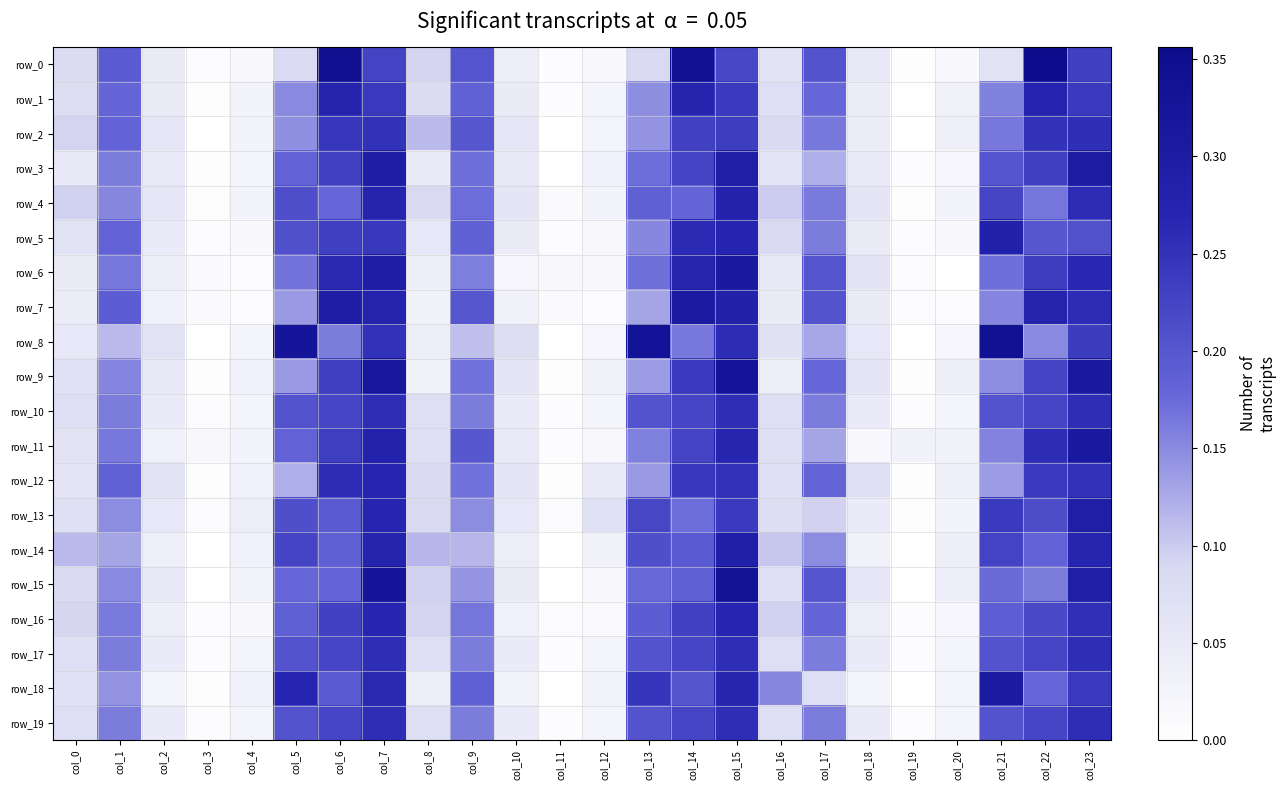

At which category is the sum across all series the highest?

col_15